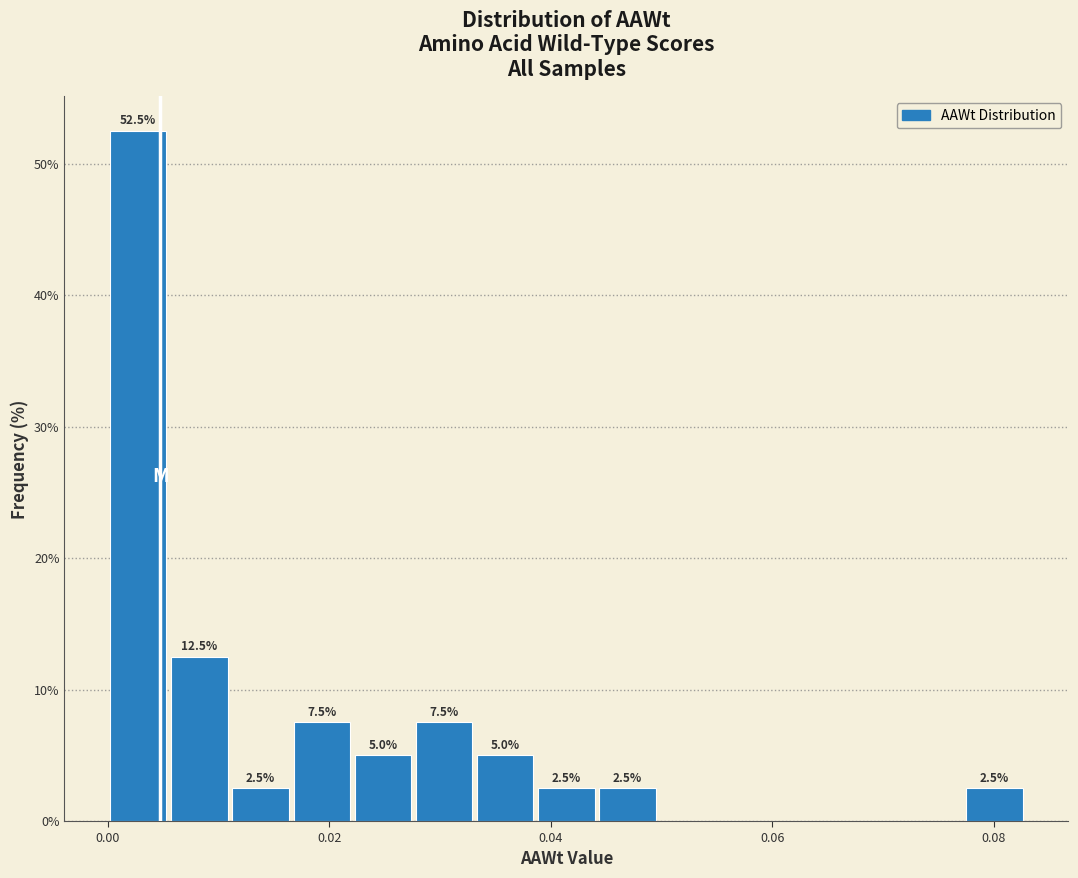

Read against the x-axis, roughly where is the centre of the tallest bar?

0.002